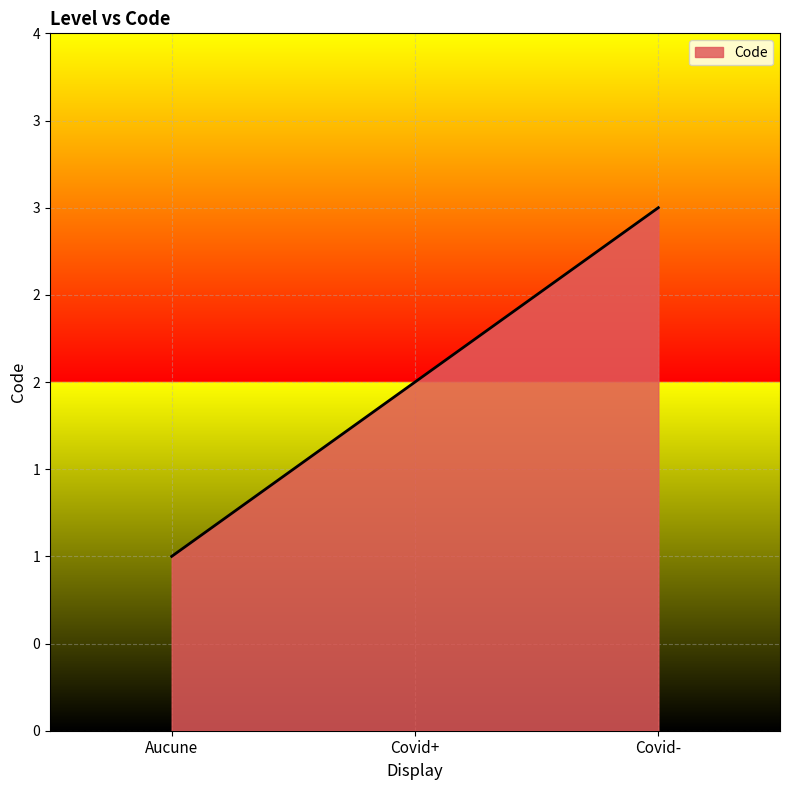

List the labels in order of value, largest first.

Covid-, Covid+, Aucune